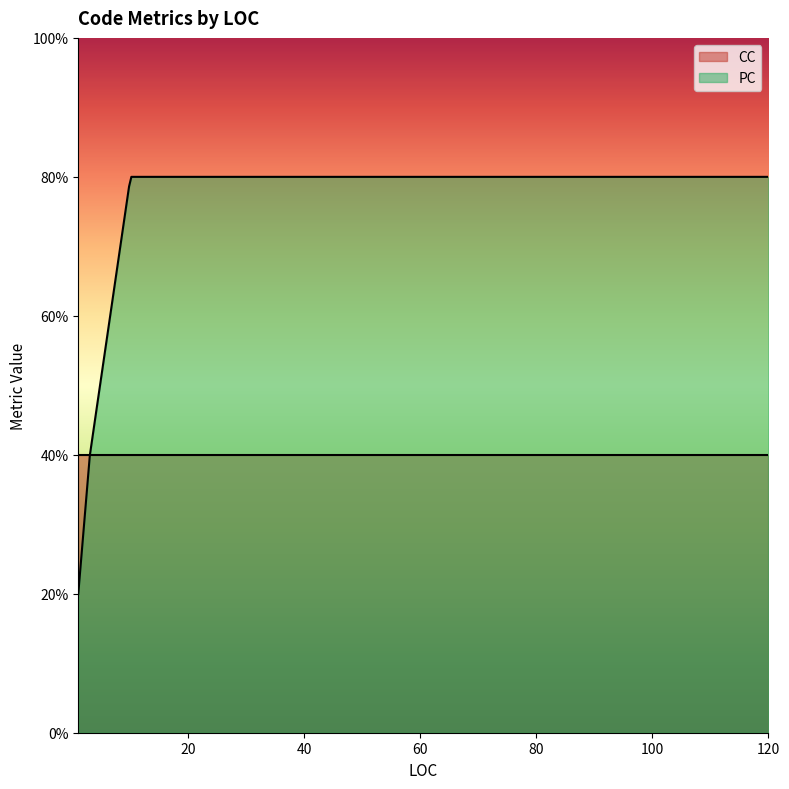

How many lines are shown in the chart?

2